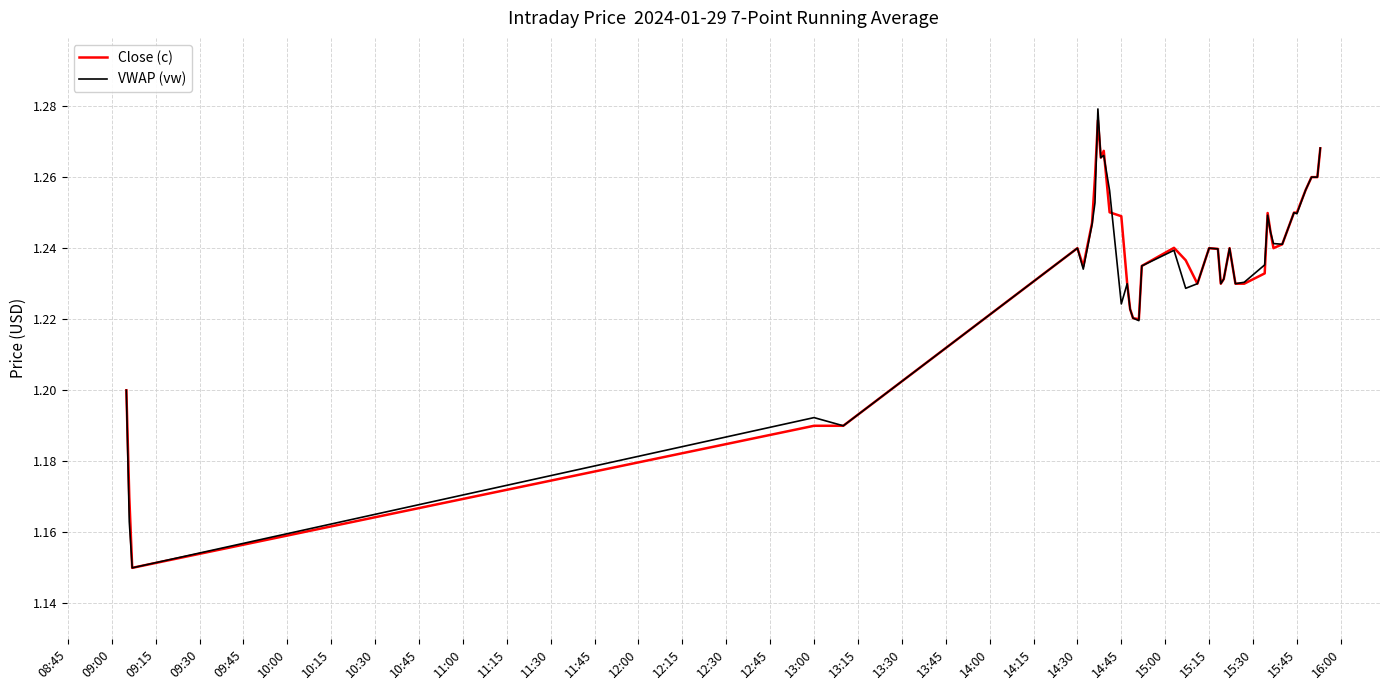

Which series has the widest spread of values?

VWAP (vw)